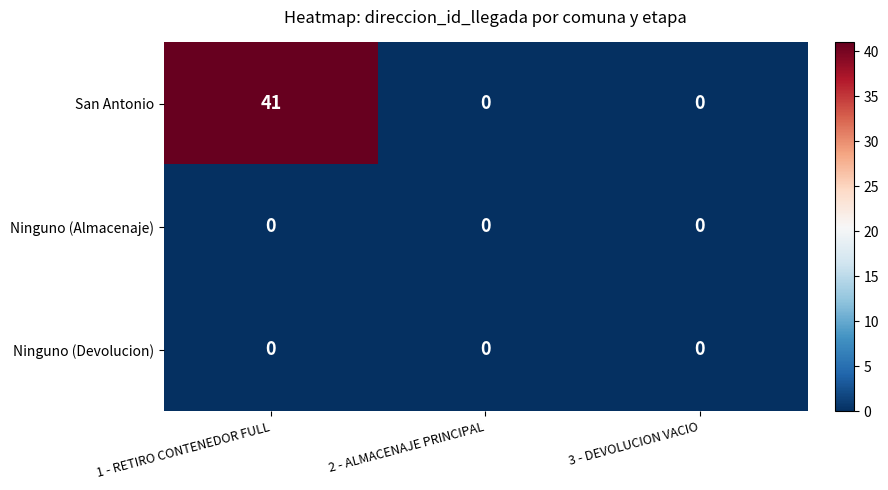

What is the difference between the maximum and minimum values in the San Antonio series?

41